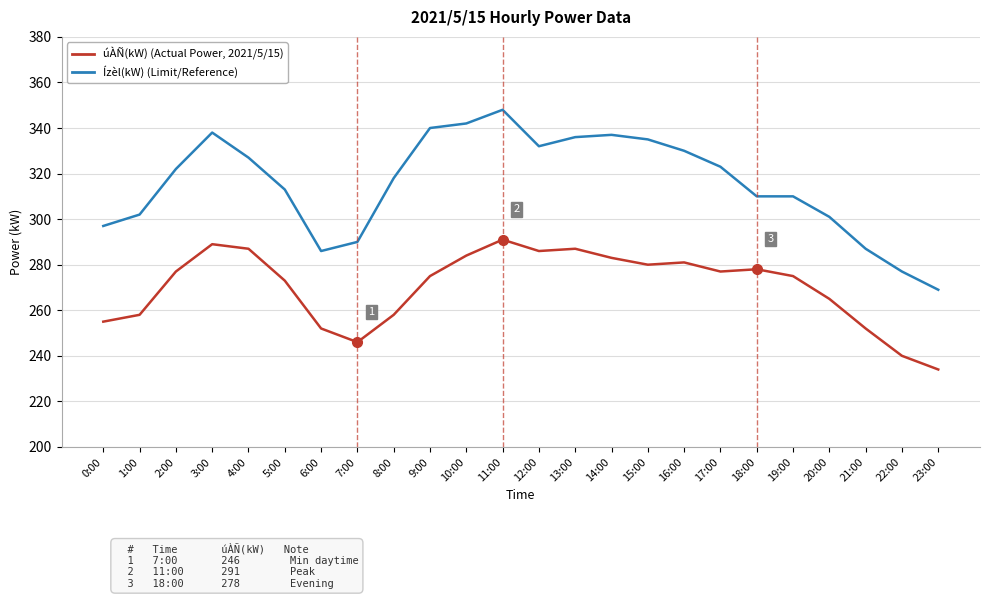

What is the difference between the highest and lowest values at 22:00?

37